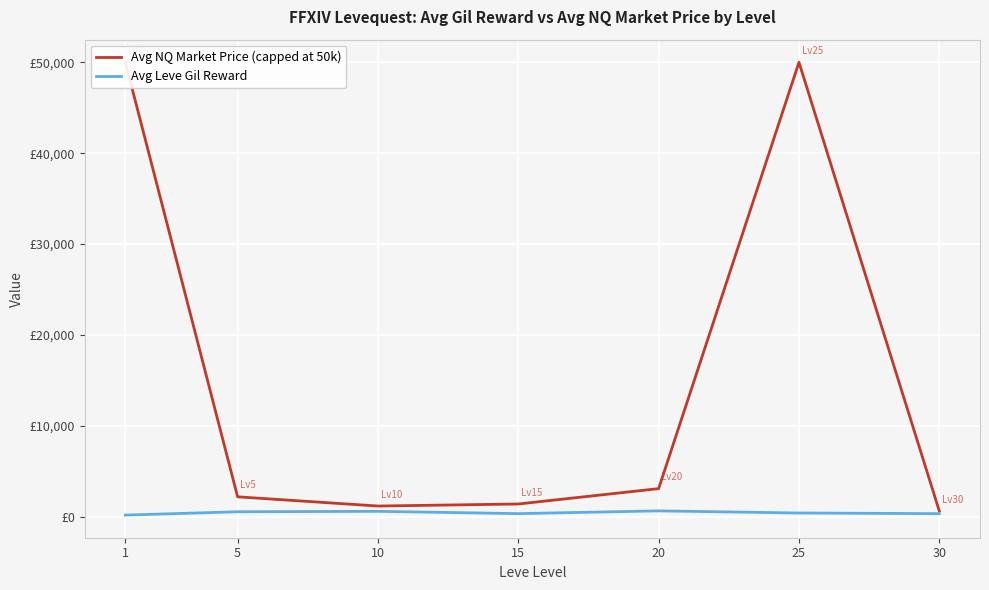

What is the value of the Avg NQ Market Price (capped at 50k) point at the 3rd from the left?

1159.5